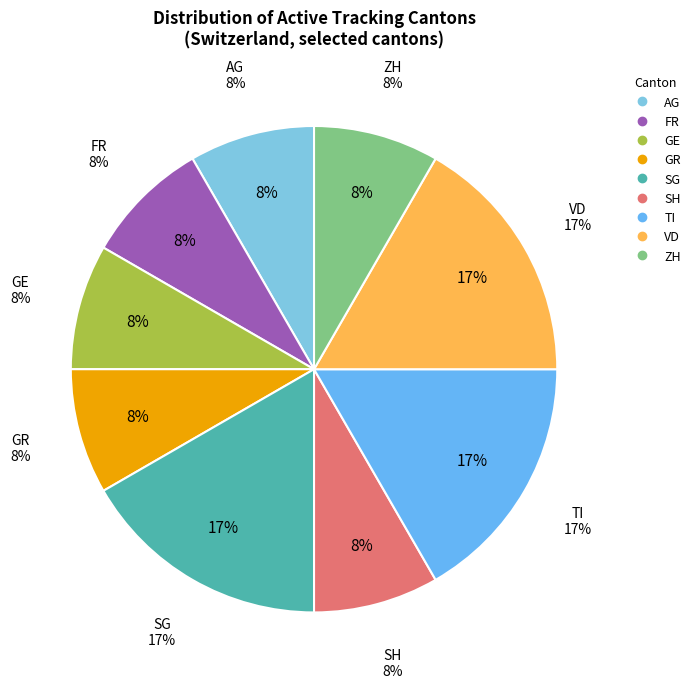

To the nearest percent, what is the difference between the largest and smallest slice percentages?

8%